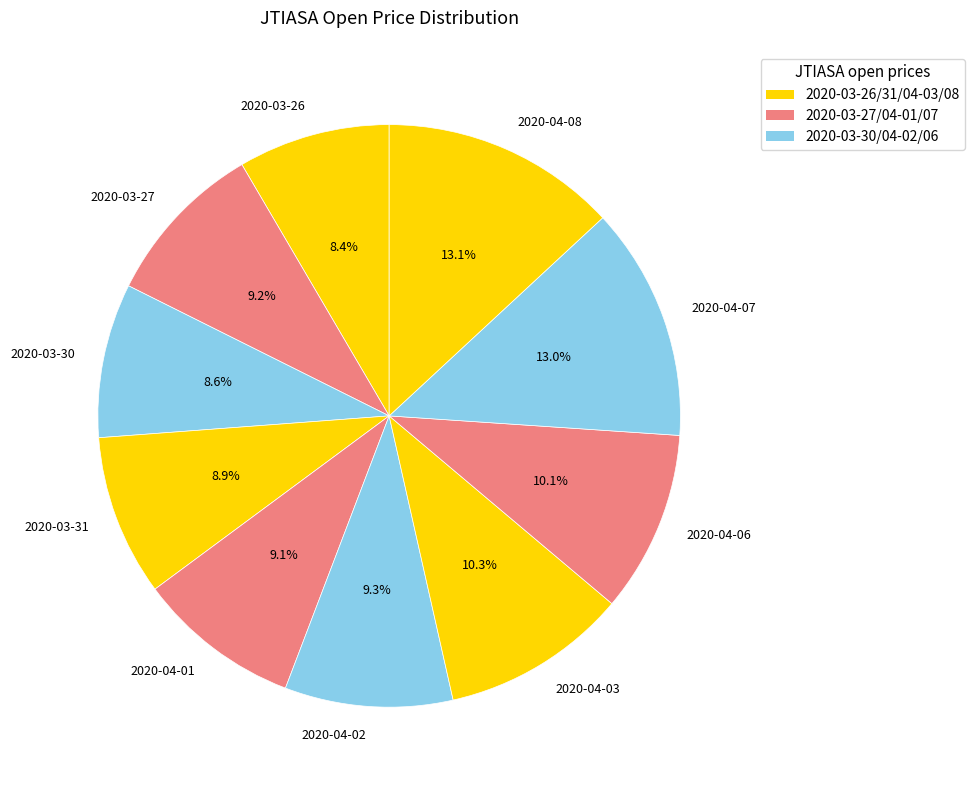

Does any single category account for the majority?

No